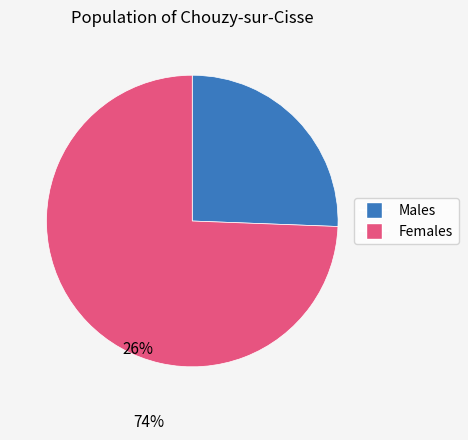

Does any single category account for the majority?

Yes